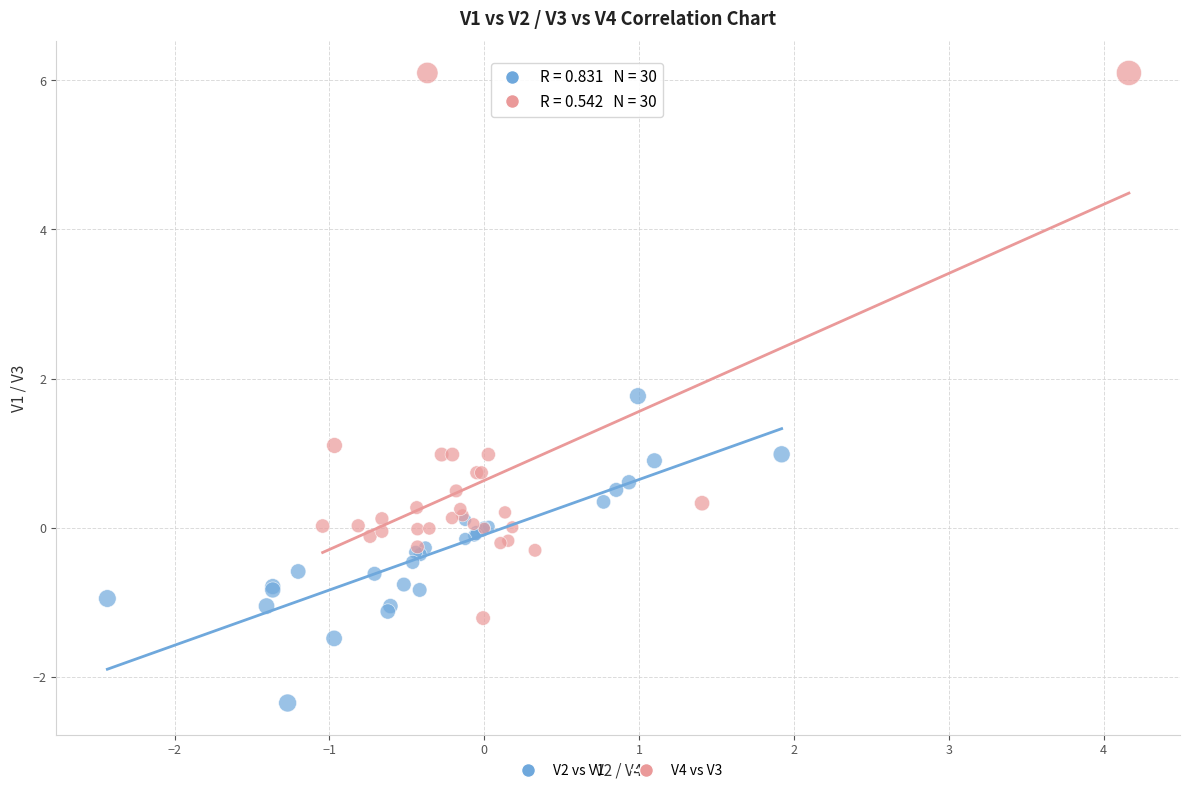

Which series contains the highest Y value?

V4 vs V3